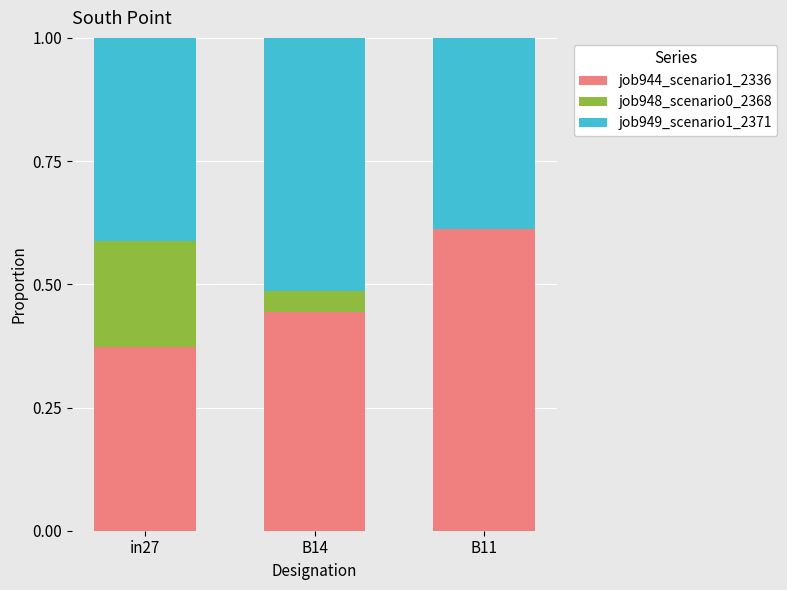

What is the total value across all series at in27?

1.0